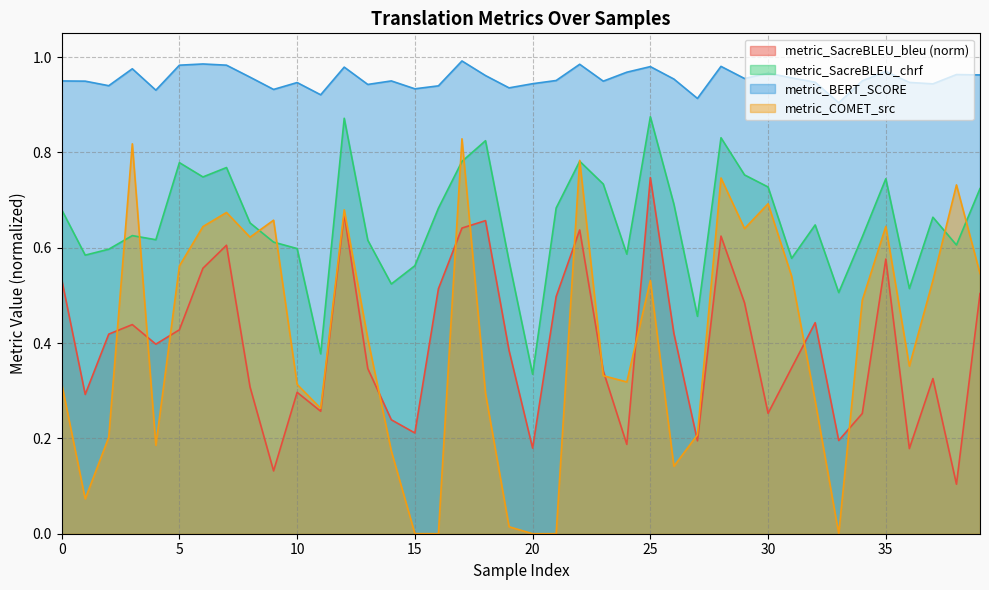

Which category has the highest value in the metric_SacreBLEU_bleu series?

25